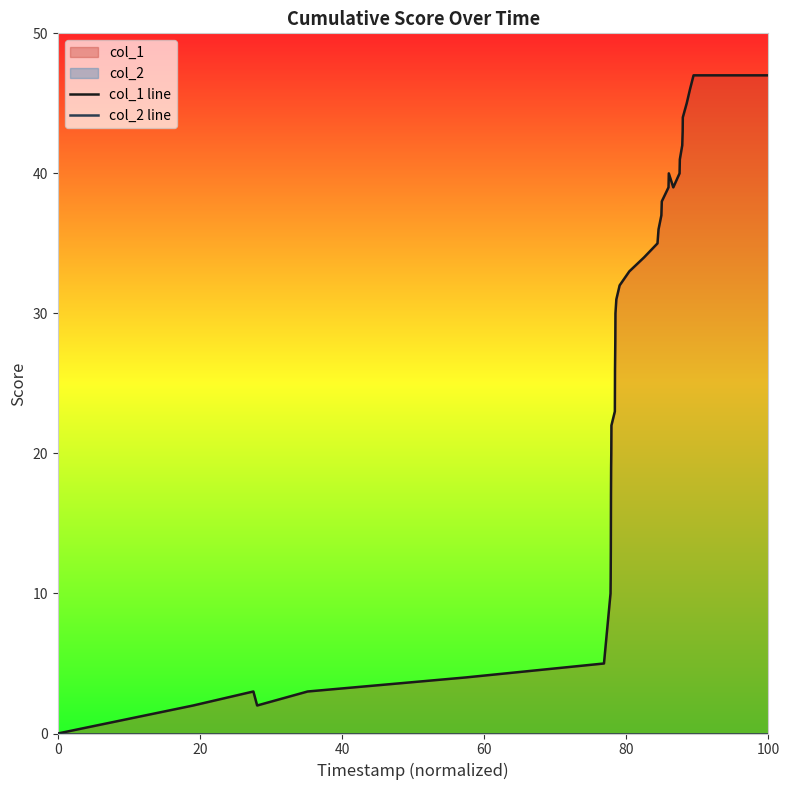

List the series in order of their overall mean, highest first.

col_1 line, col_2 line